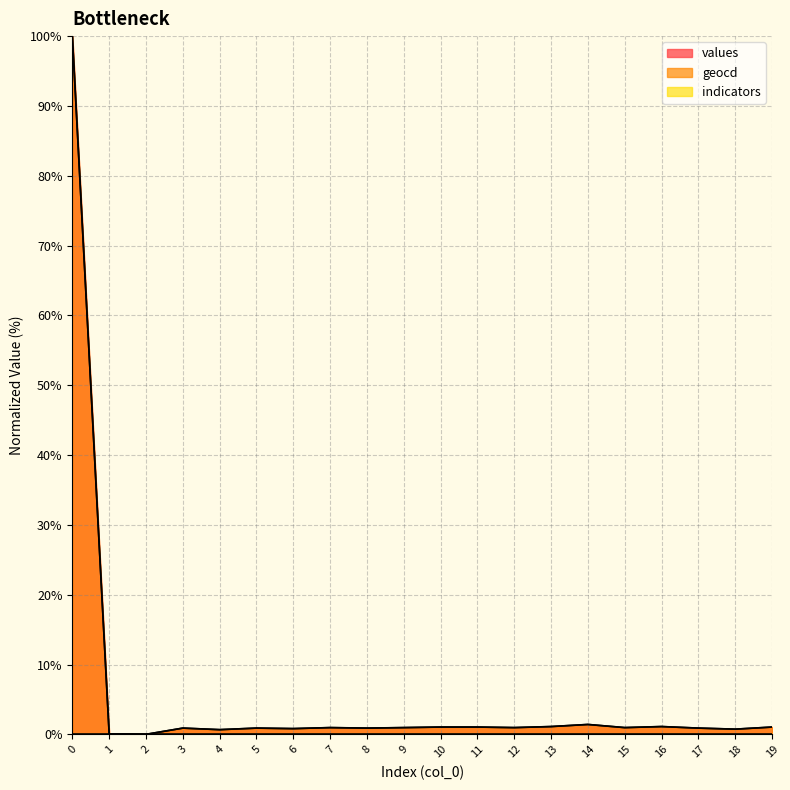

True or false: geocd and values cross at least once.

False